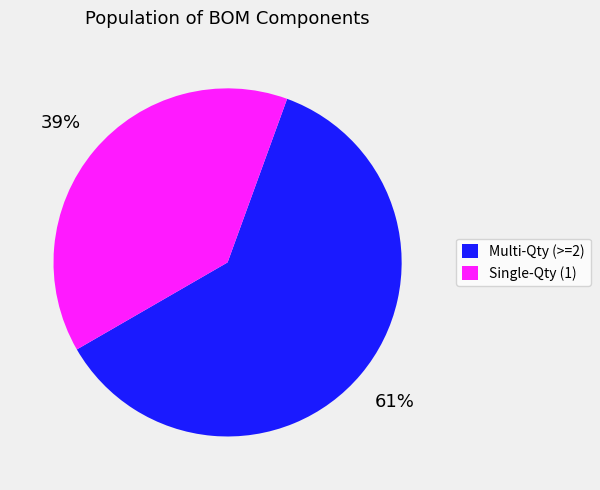

Is there a majority slice in this chart?

Yes